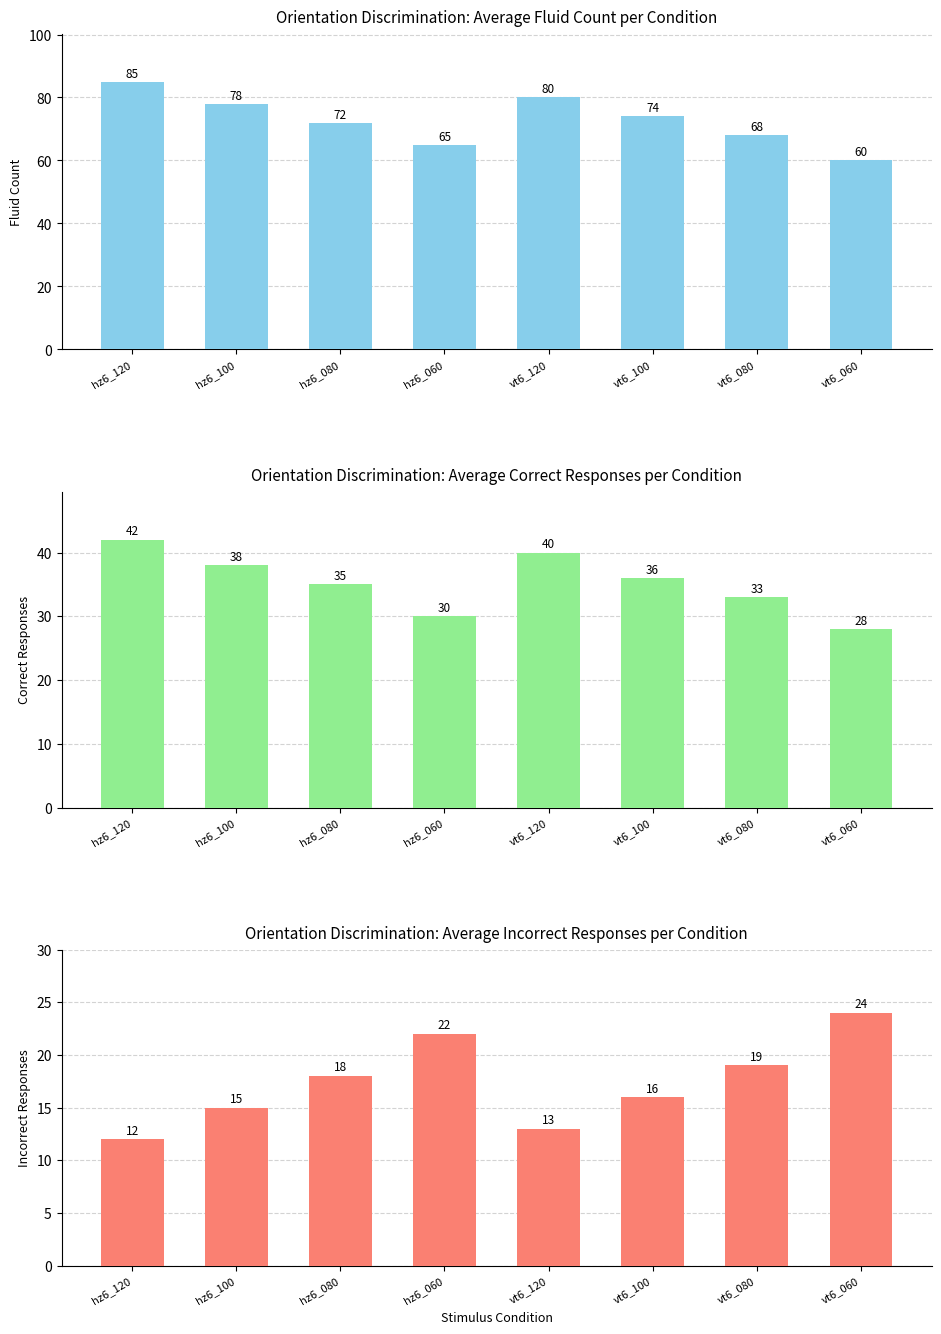

At which label does Fluid Count reach its minimum?

vt6_060